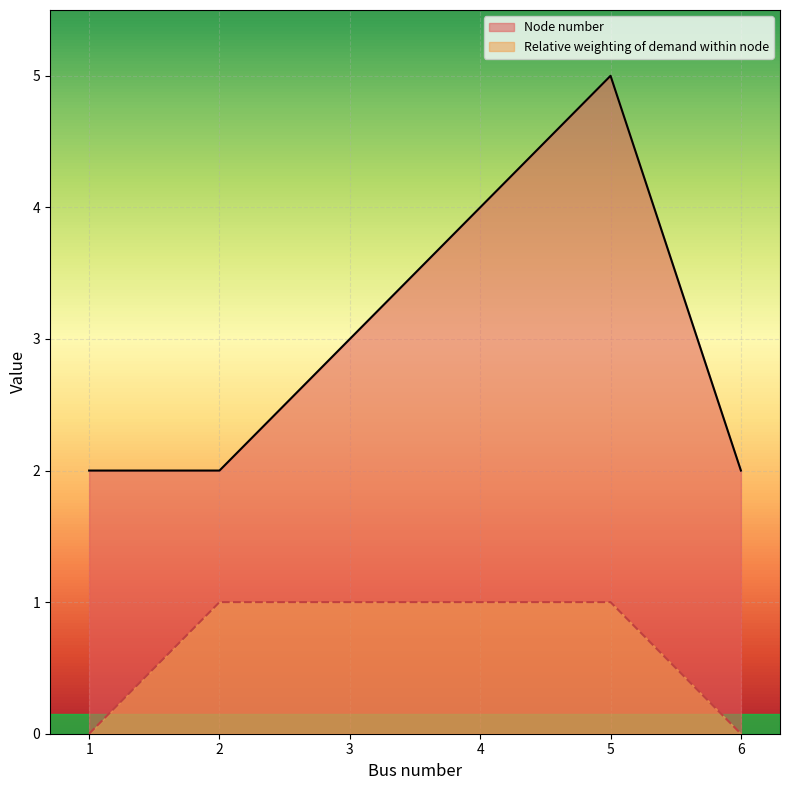

Reading left to right, what are all the values shown in this chart?

Node number: 1=2	2=2	3=3	4=4	5=5	6=2
Relative weighting of demand within node: 1=0	2=1	3=1	4=1	5=1	6=0